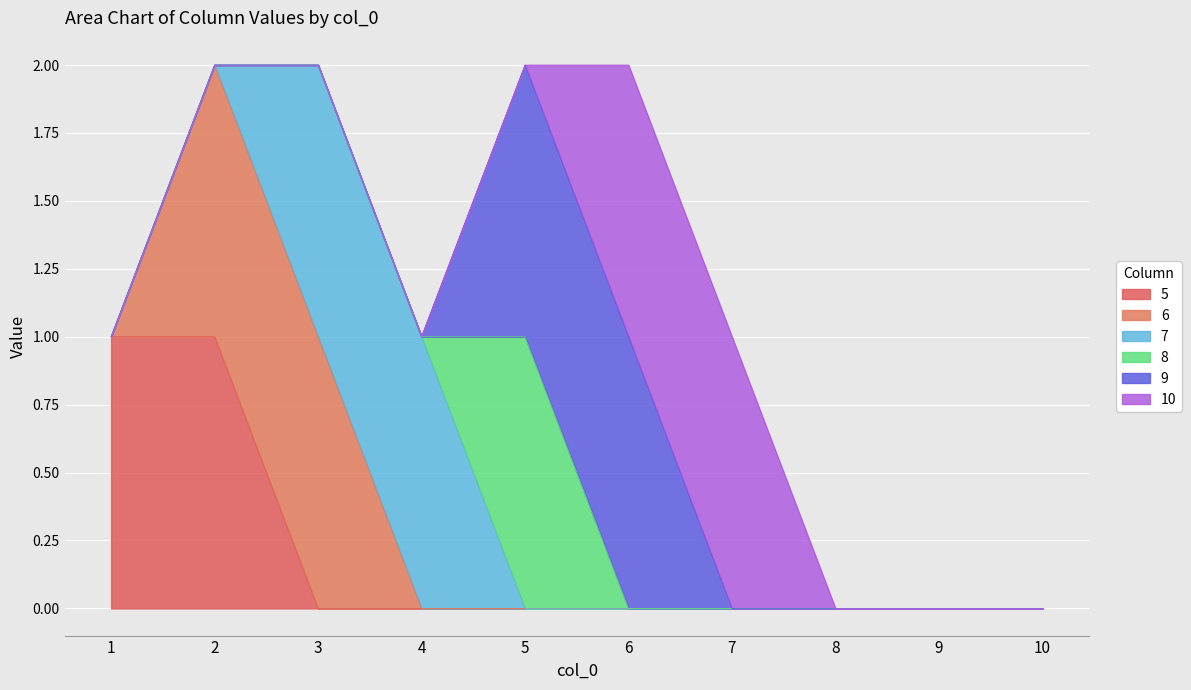

What is the greatest value displayed?

1